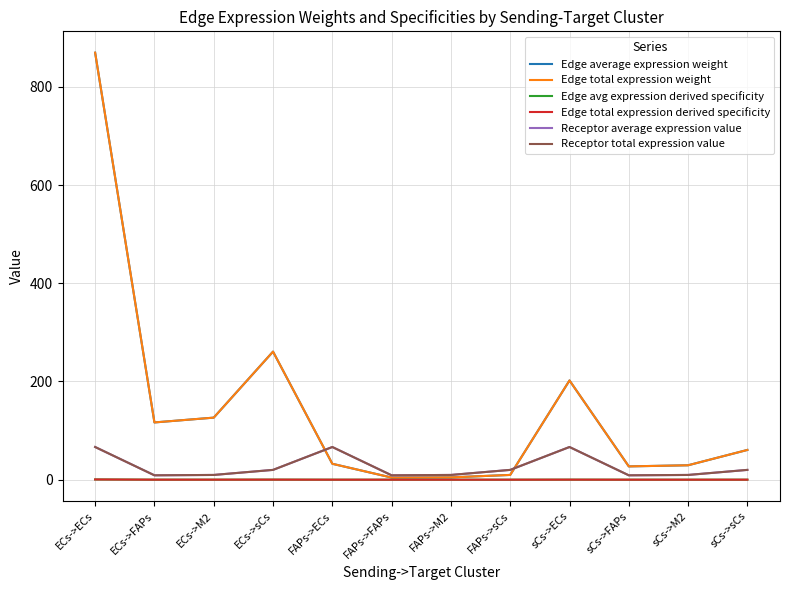

What value does the Receptor average expression value series have at sCs->ECs?

66.6